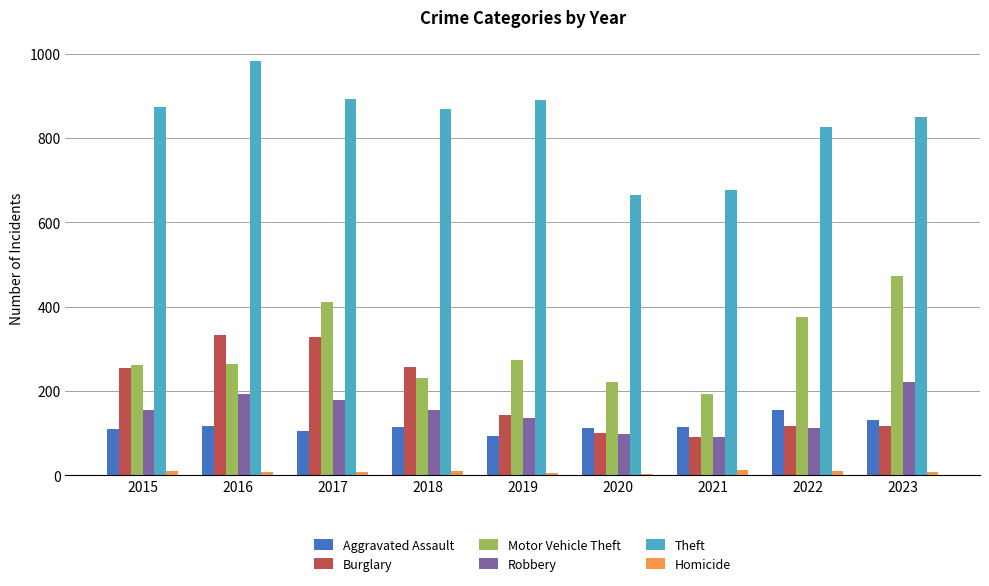

Is it true that Robbery equals 54 at 2016?

False